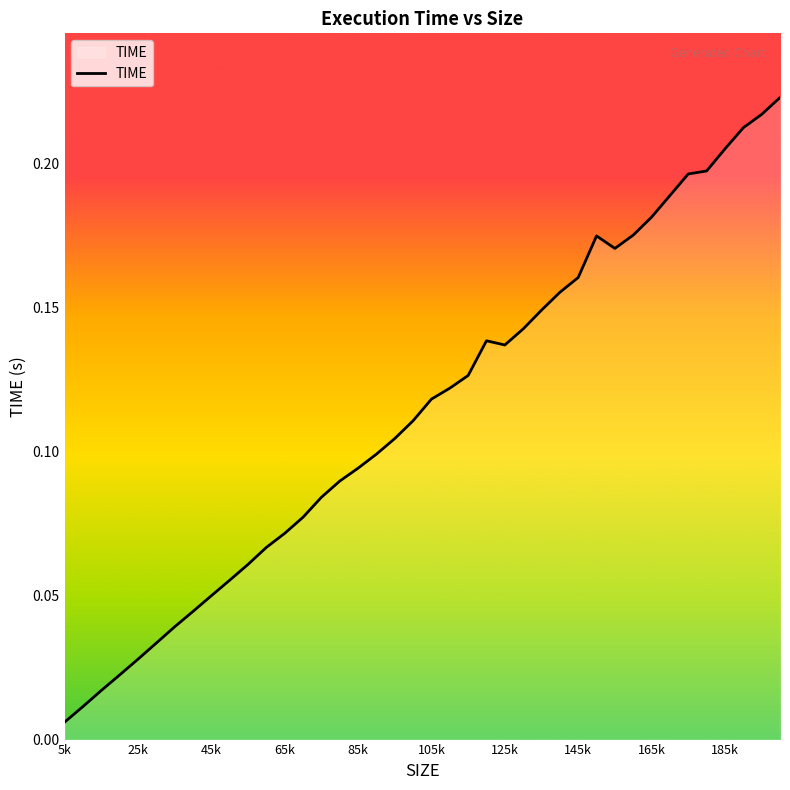

Which category has the lowest value across all series?

5k